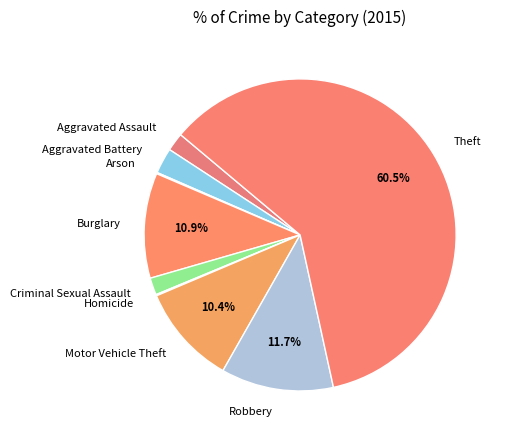

What is the largest slice in the pie chart?

Theft